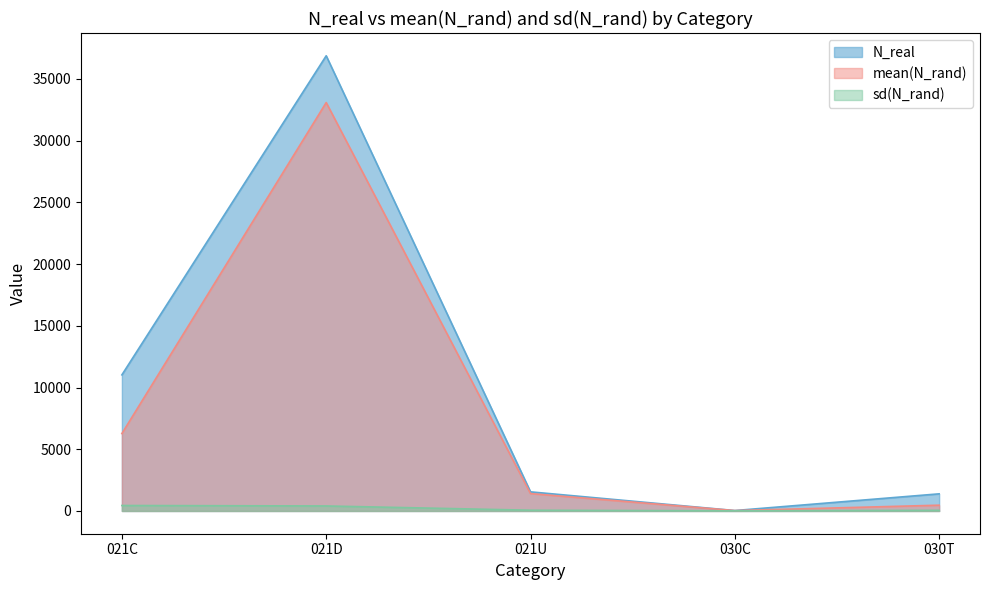

Which category has the highest value in the mean(N_rand) series?

021D